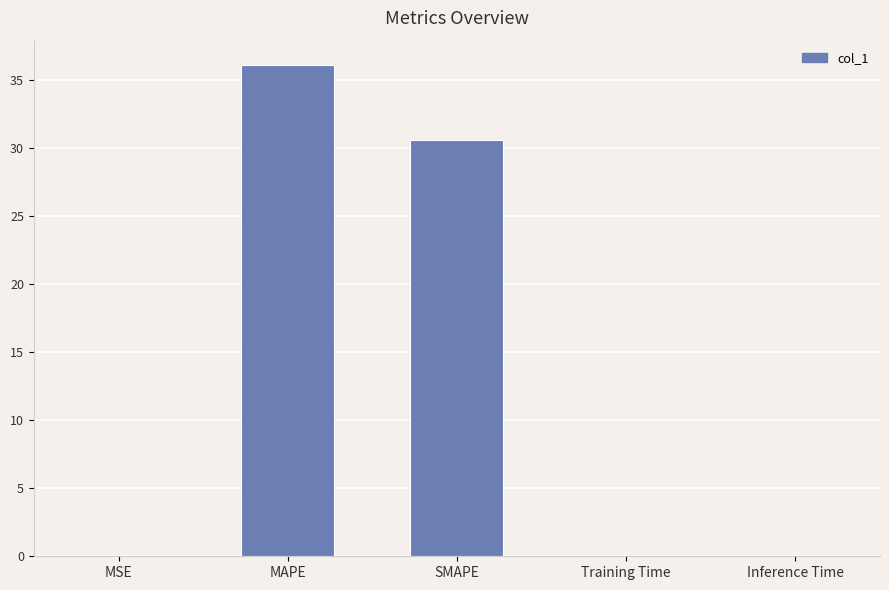

Which label corresponds to the largest value in the chart?

MAPE